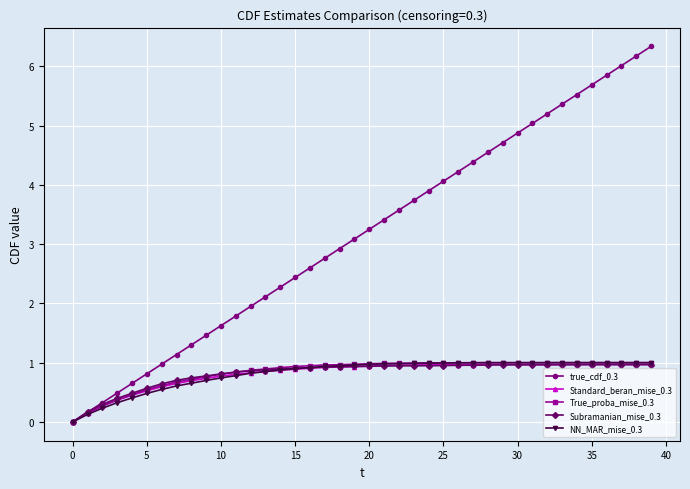

Which series has the widest spread of values?

true_cdf_0.3